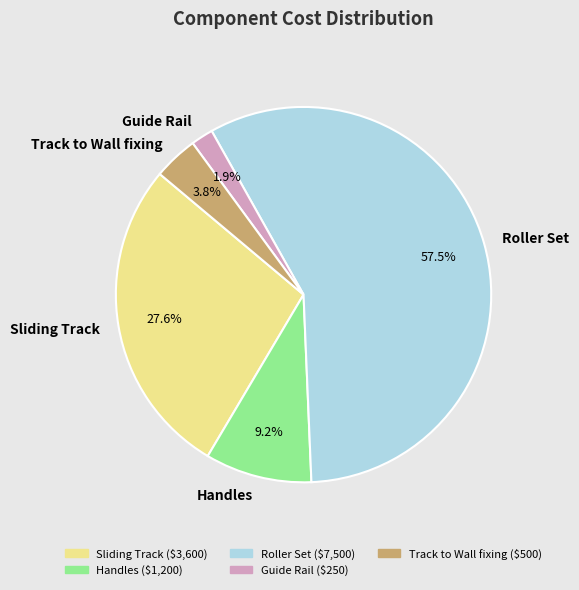

Is Guide Rail the majority of the pie?

No